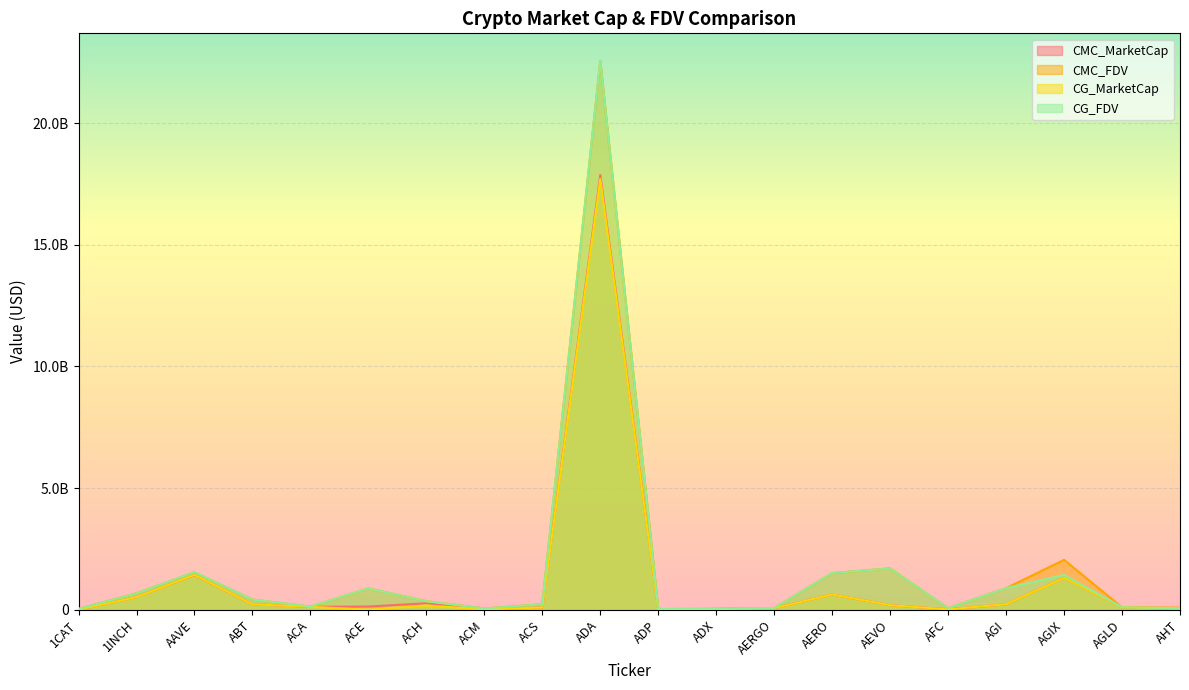

True or false: CG_FDV has more than 1 interior local peaks.

True